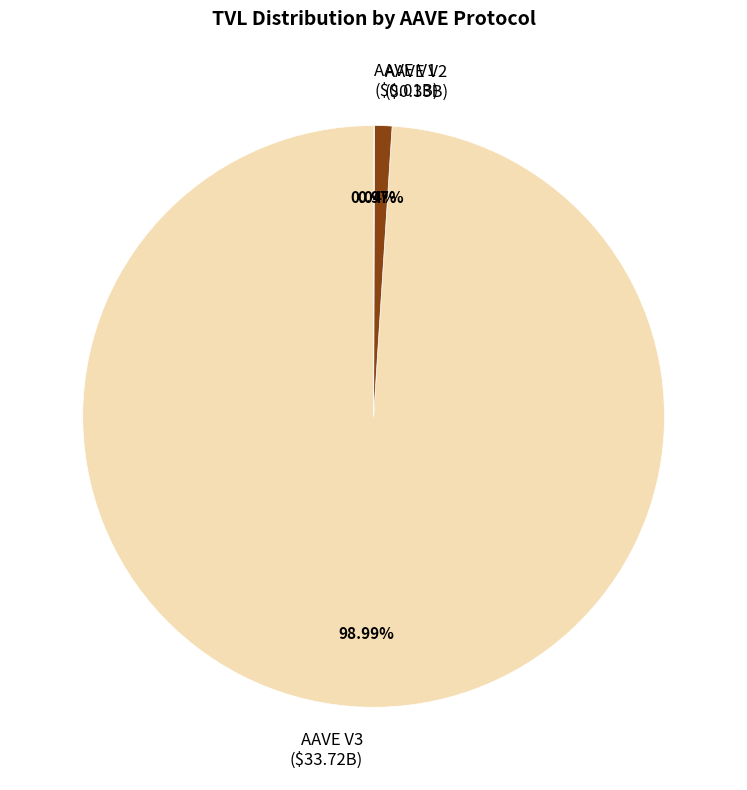

Which slice represents more than half of the pie?

AAVE V3